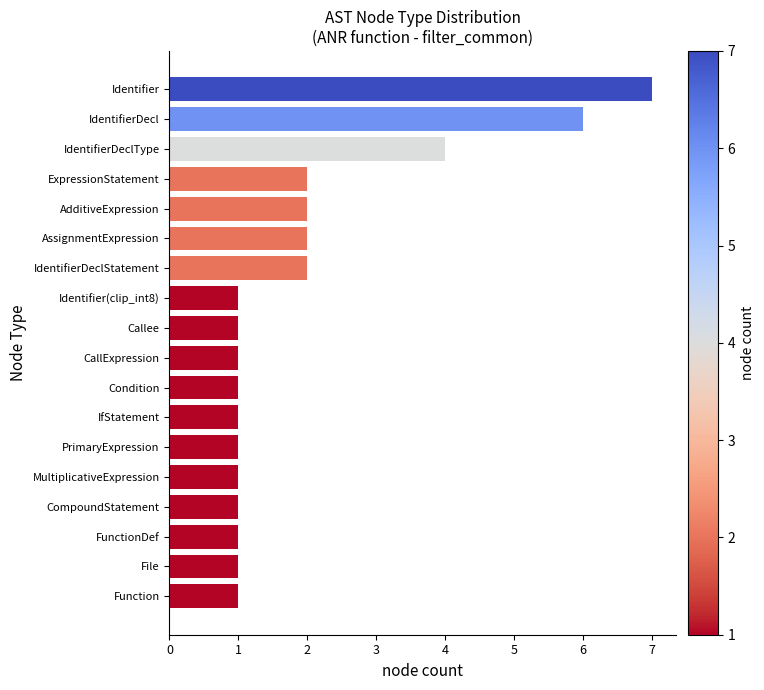

Approximately how many times larger is the value at CallExpression compared to PrimaryExpression?

1.0